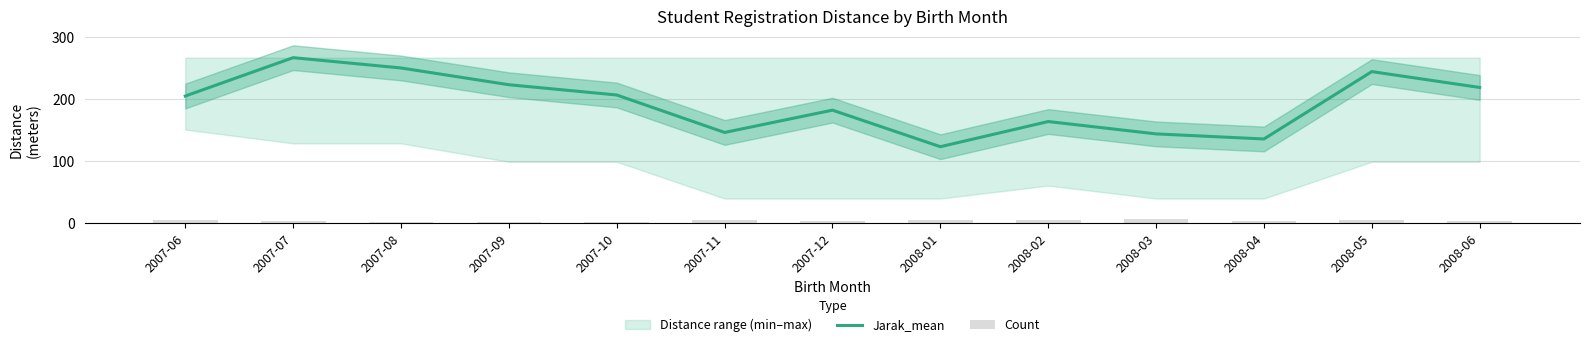

Which series changed the most between 2008-01 and 2008-04?

Jarak_mean